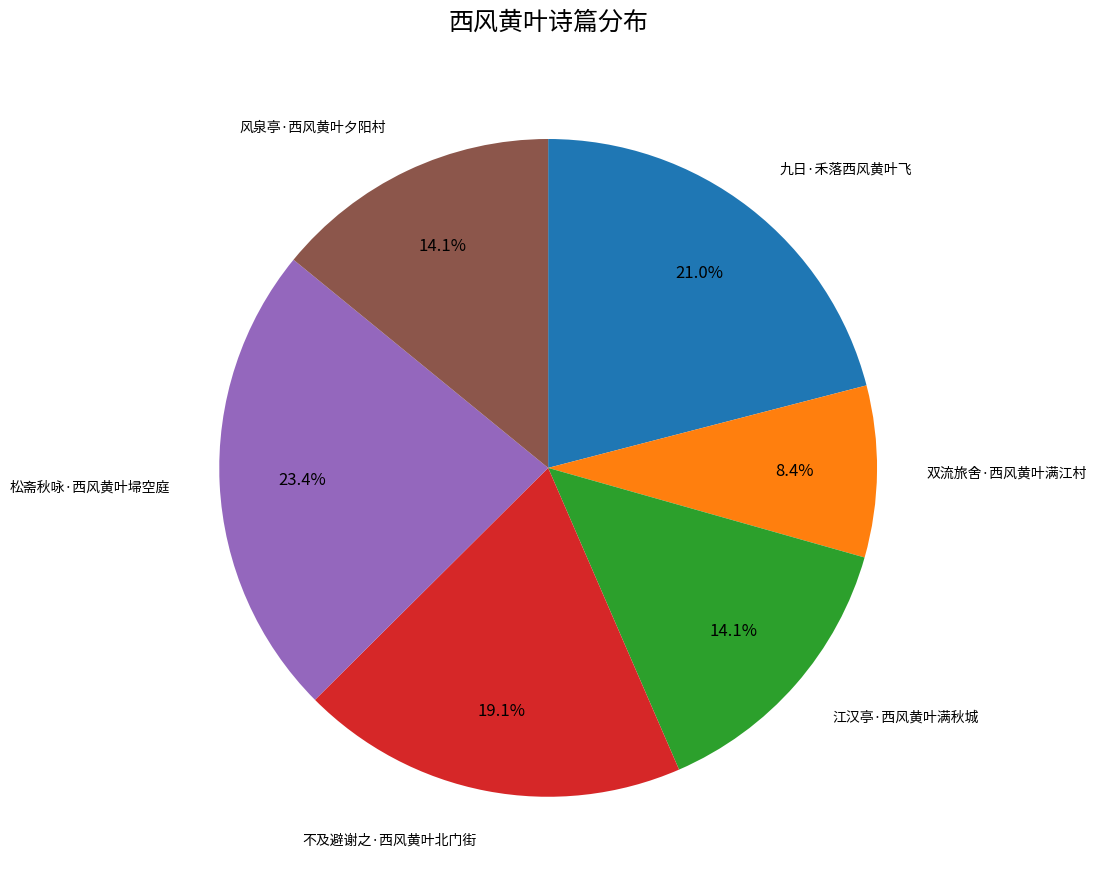

Count the number of slices in the pie.

6